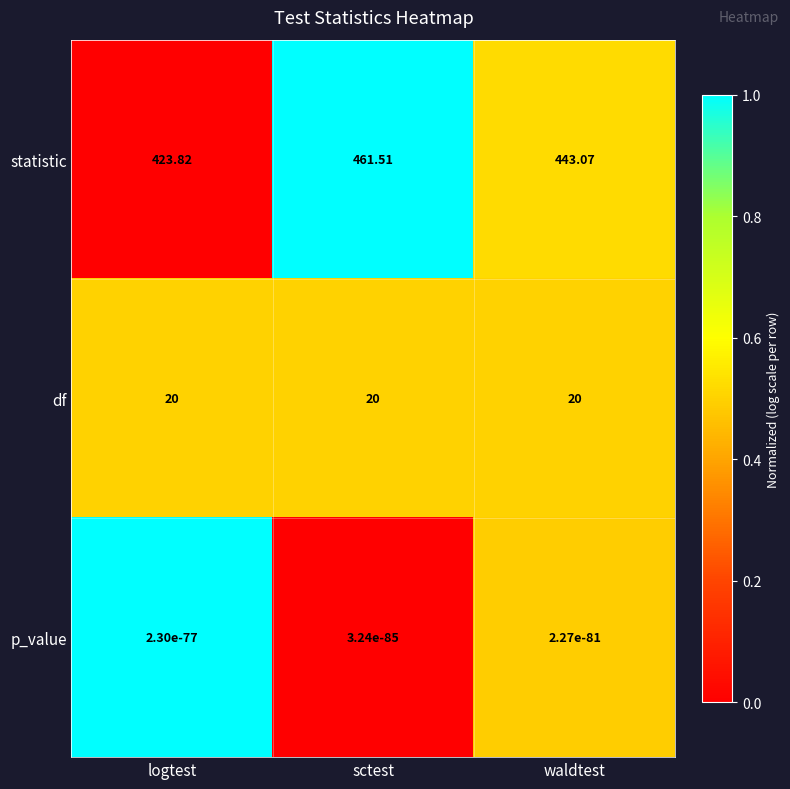

Between sctest and waldtest, which series saw the biggest shift?

statistic